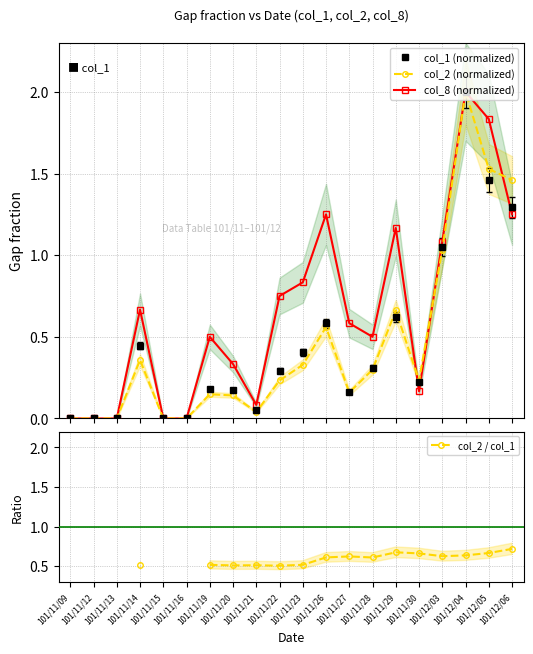

How many data points in col_1 (normalized) are above 0?

15